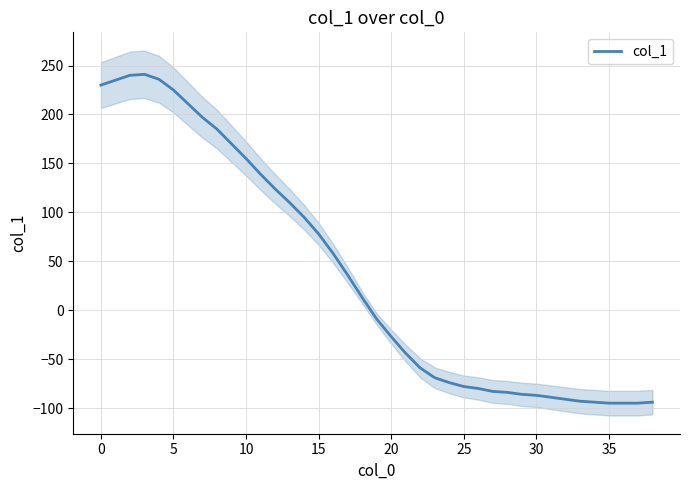

Reading right to left, transcribe all the data shown in this chart.

-94	-95	-95	-95	-94	-93	-91	-89	-87	-86	-84	-83	-80	-78	-74	-69	-59	-44	-27	-9	13	36	58	78	95	110	124	139	155	170	185	197	211	225	236	241	240	235	230